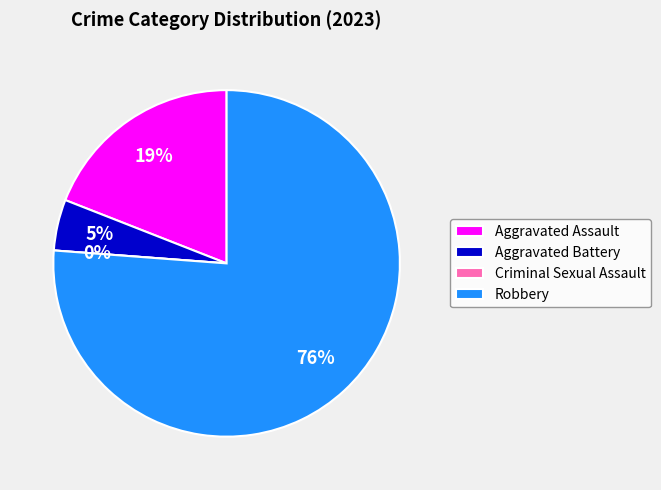

Which slice is the smallest?

Criminal Sexual Assault